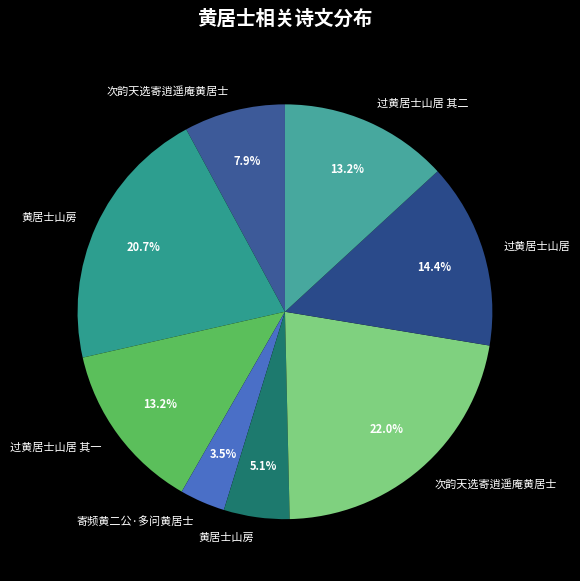

Count the number of slices in the pie.

8